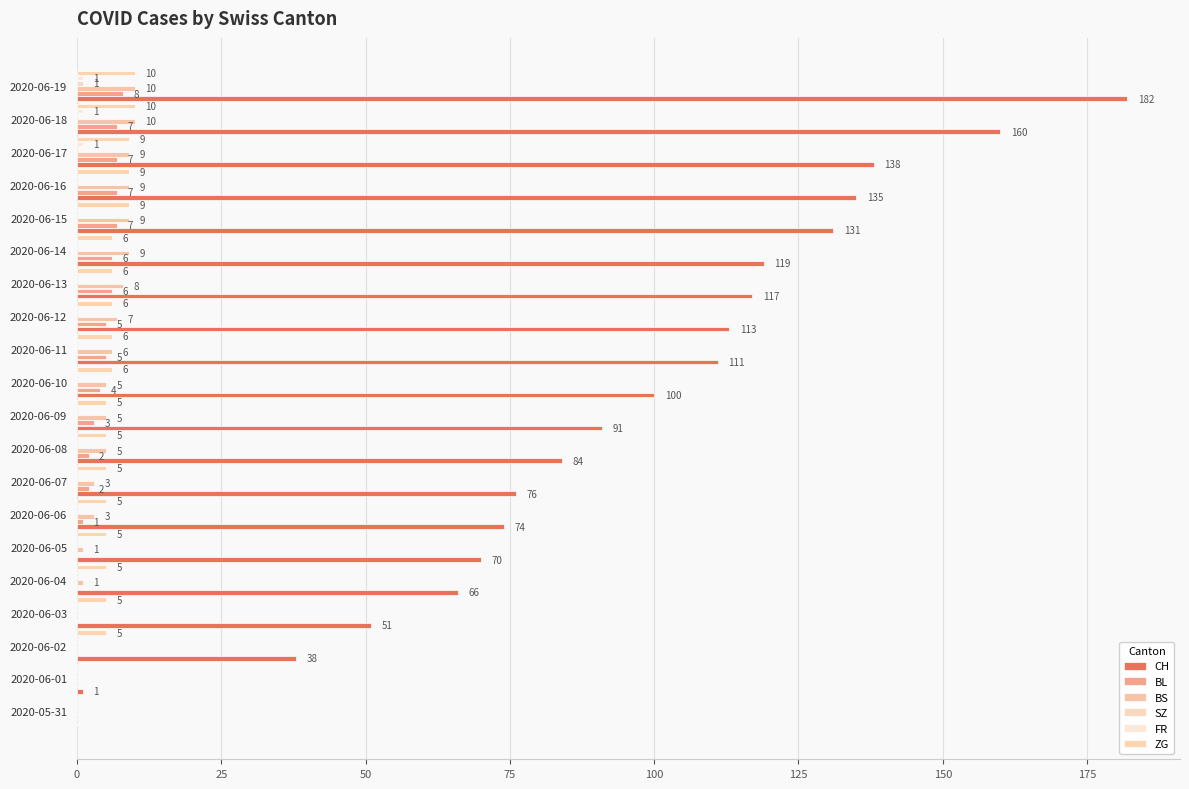

How many data points does each series have?

20